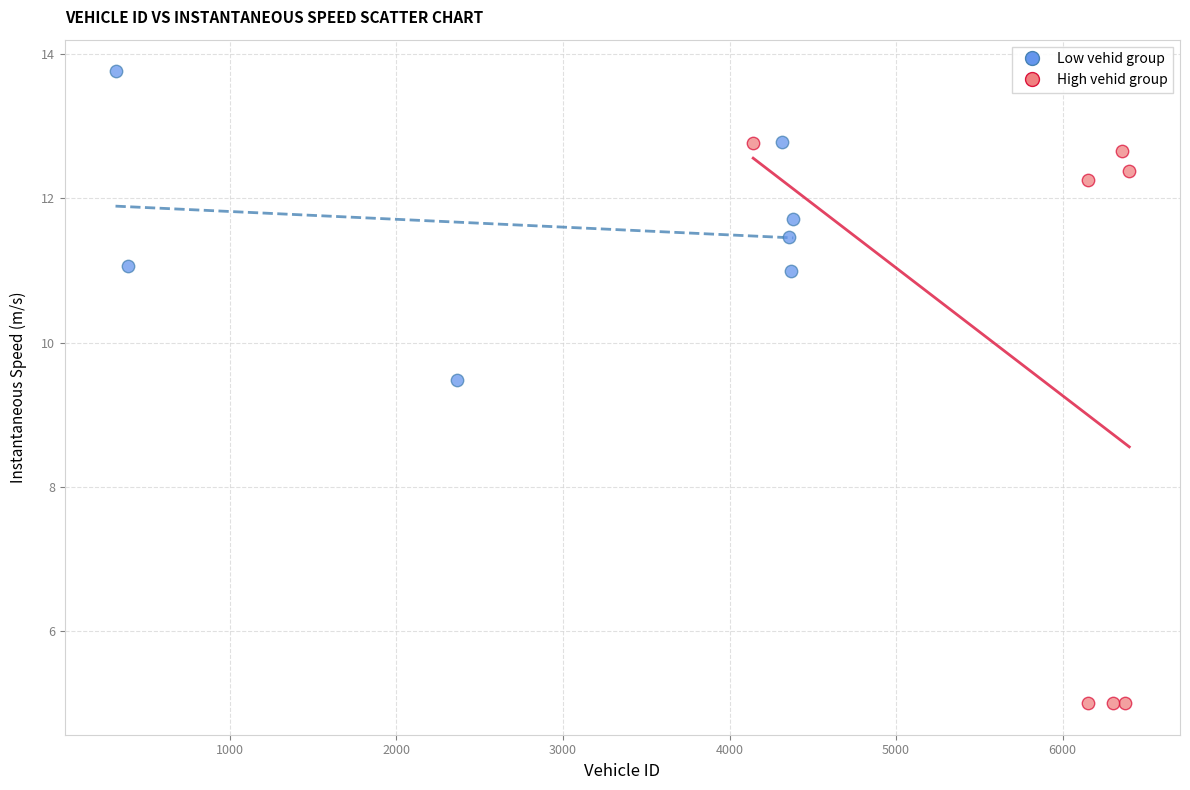

Which series contains the lowest Y value?

High vehid group